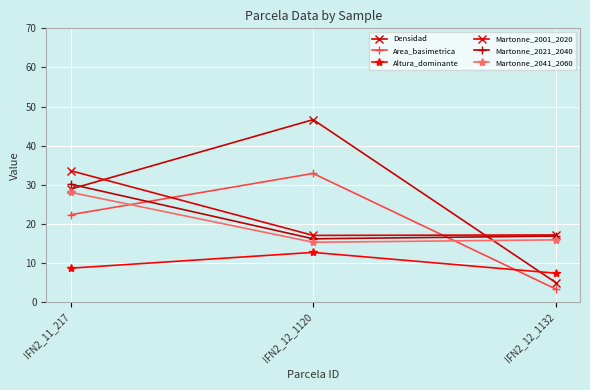

How many lines are shown in the chart?

6